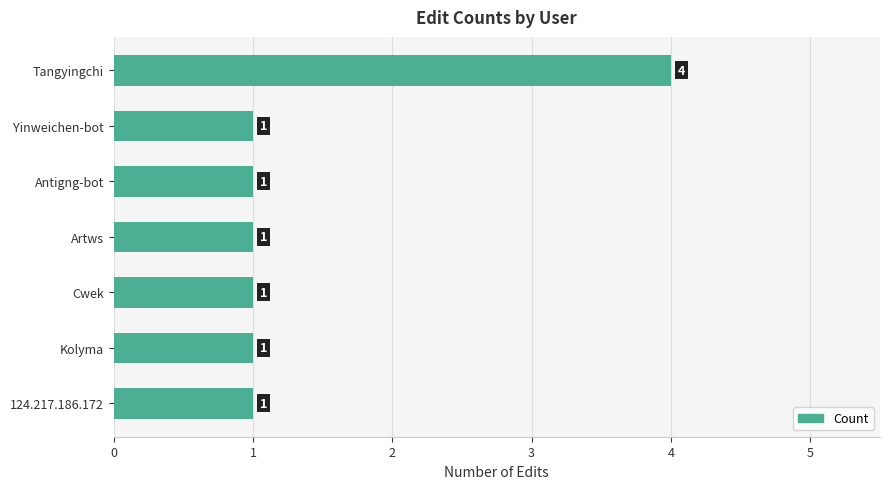

What is the maximum value shown in the chart?

4